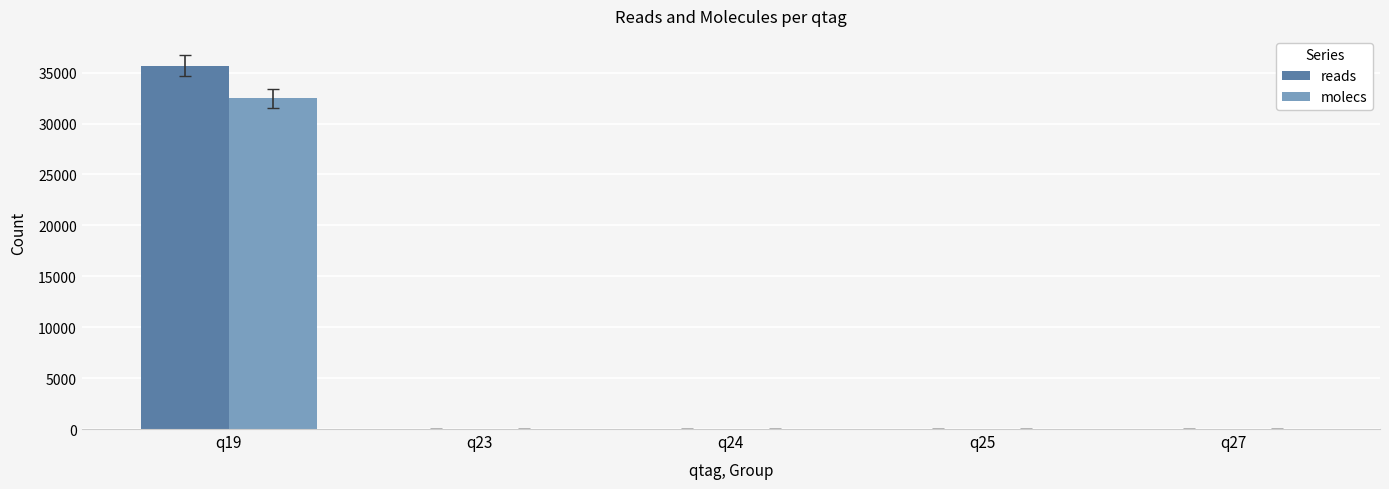

What is the highest value of the molecs series?

32468